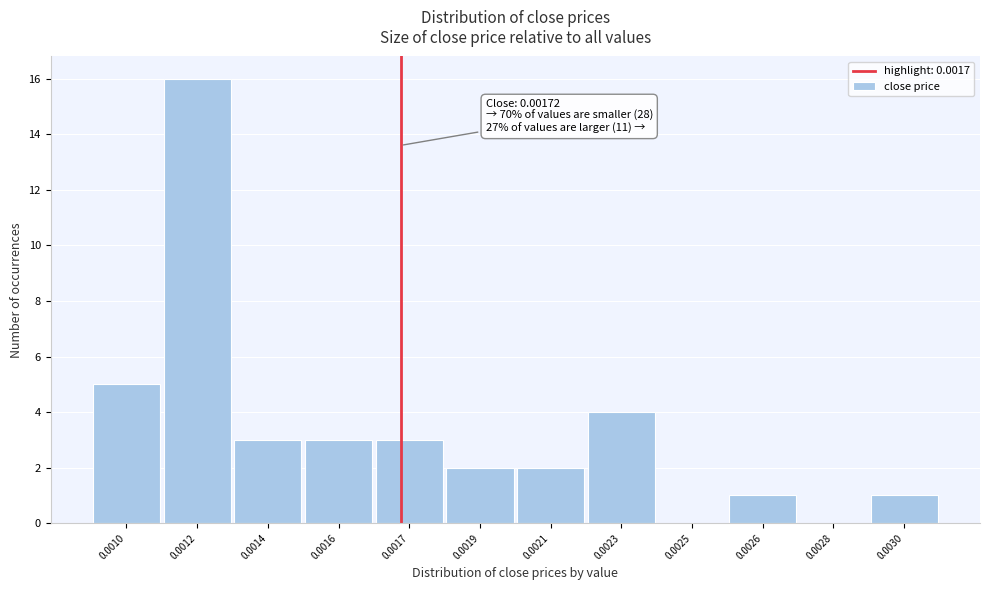

Reading left to right, extract all data points from this chart.

0.0010=5	0.0012=16	0.0014=3	0.0016=3	0.0017=3	0.0019=2	0.0021=2	0.0023=4	0.0025=0	0.0026=1	0.0028=0	0.0030=1